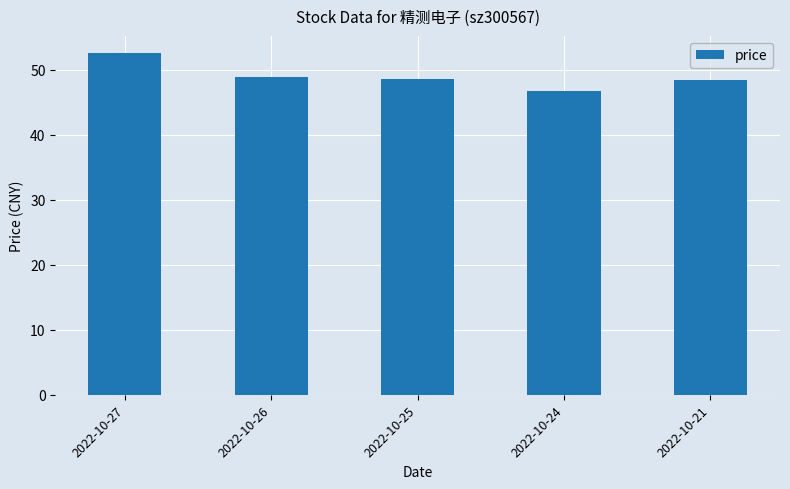

The chart shows a value of 16.2 at 2022-10-25. True or false?

False